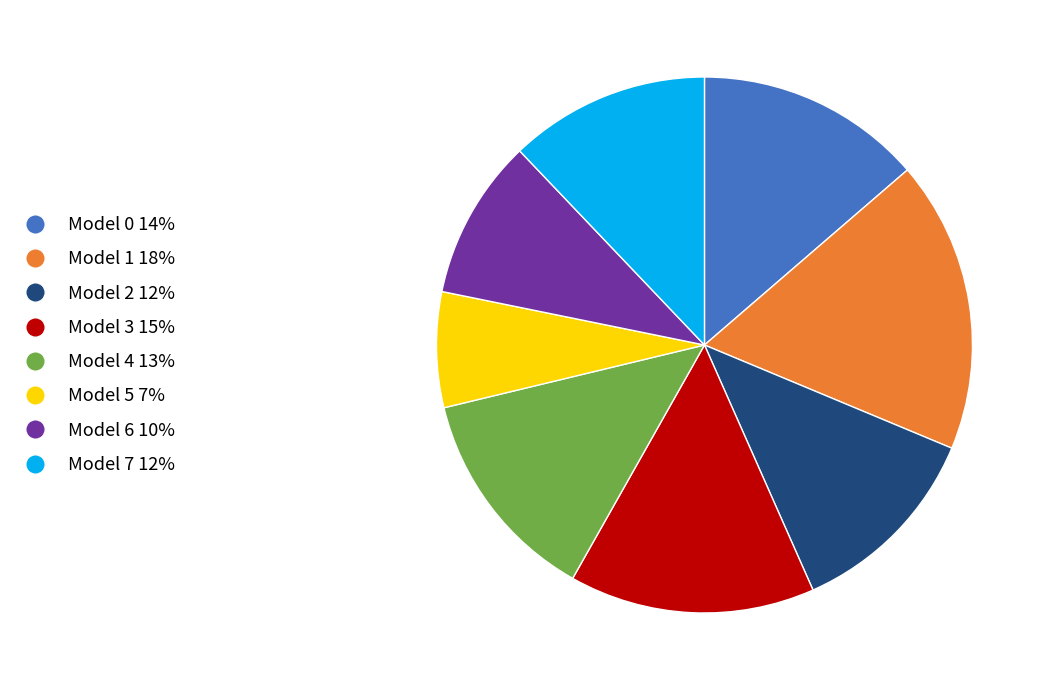

How many segments does this pie chart have?

8